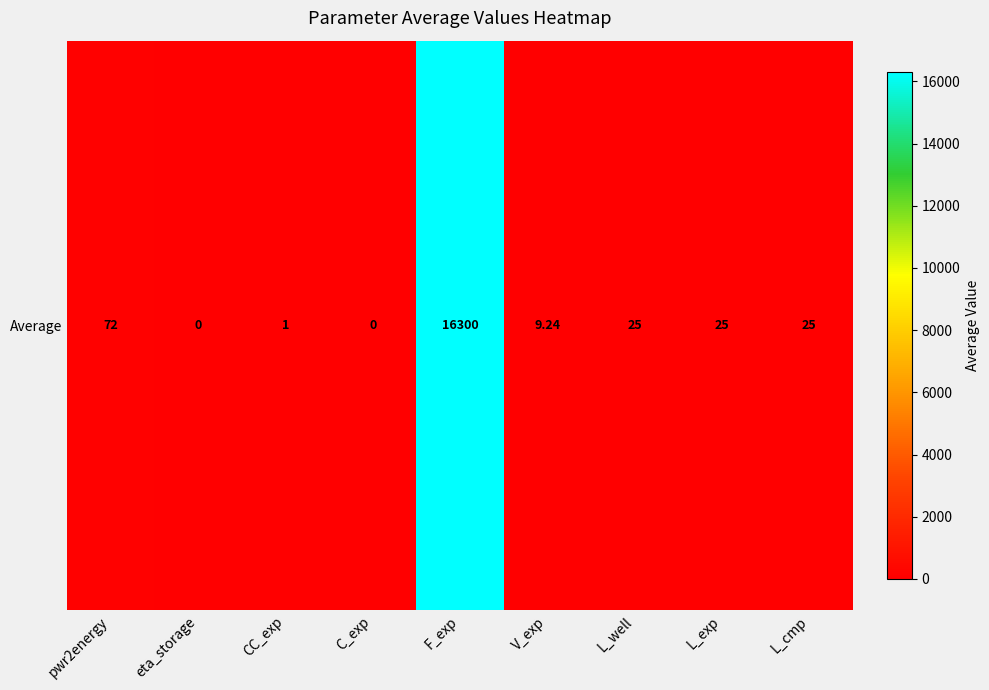

What is the greatest value displayed?

16300.0